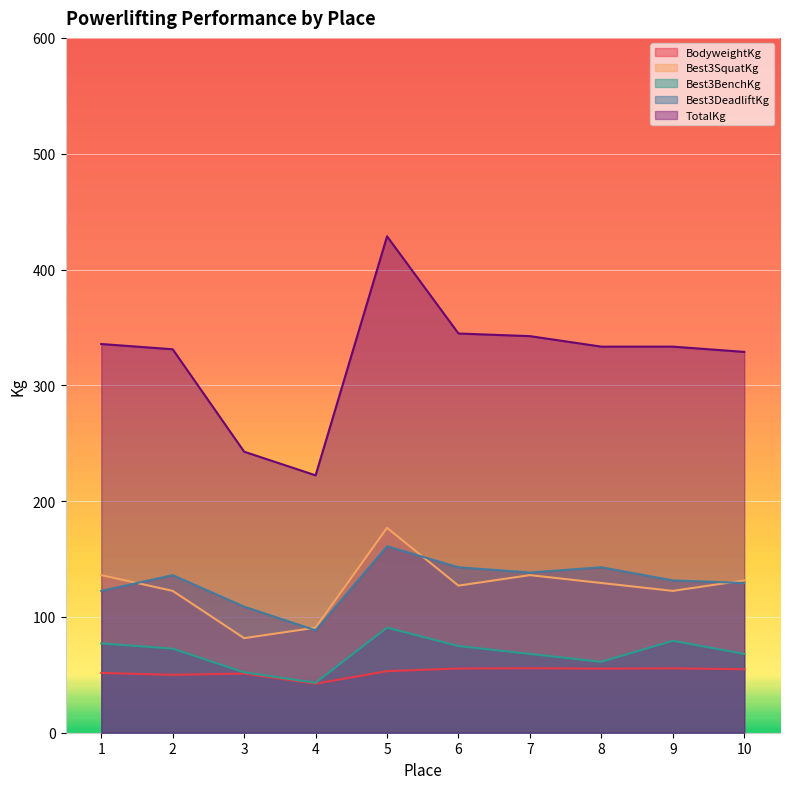

Which category has the lowest value in the Best3SquatKg series?

3